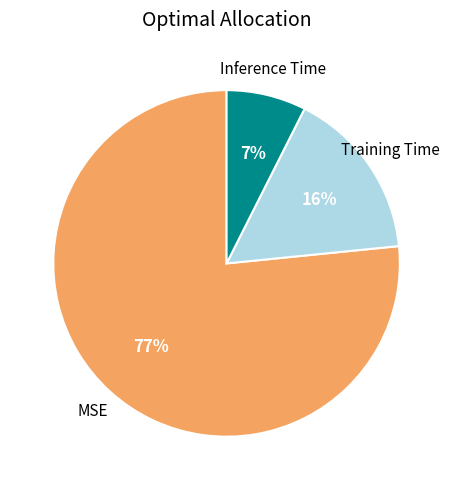

How many slices are in this pie chart?

3